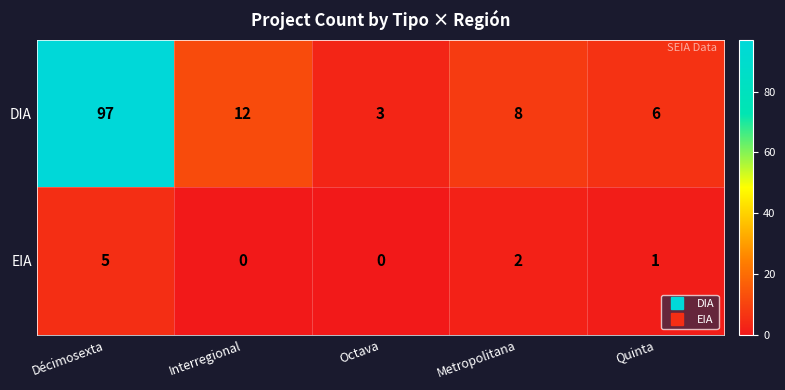

Which series has the largest total across all categories?

DIA